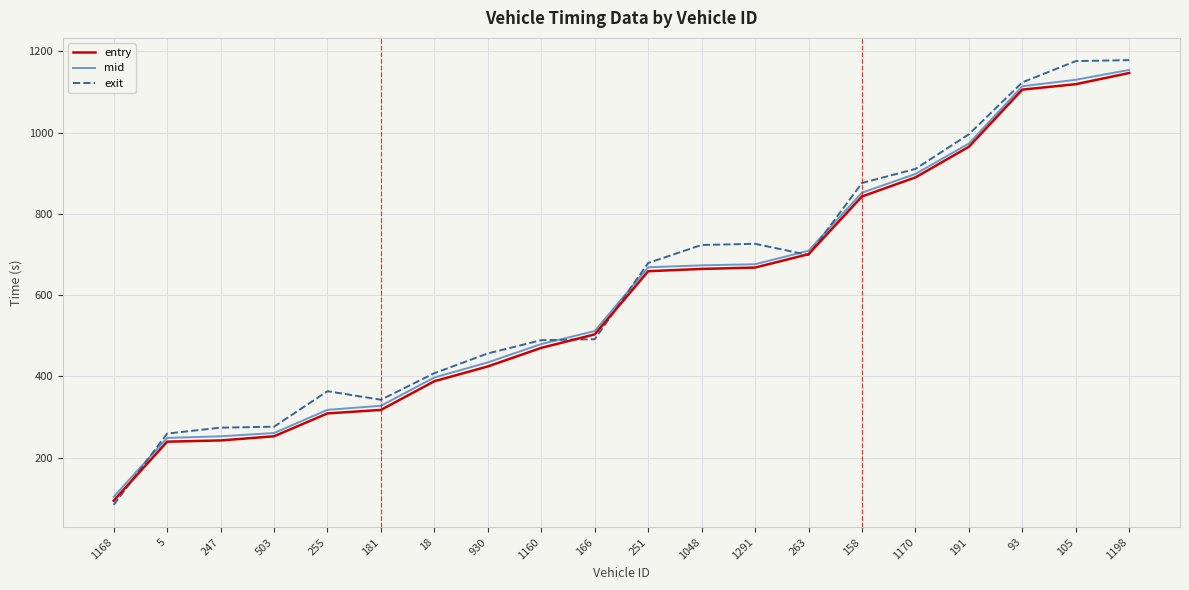

What is the total value across all series at 1198?

3480.4